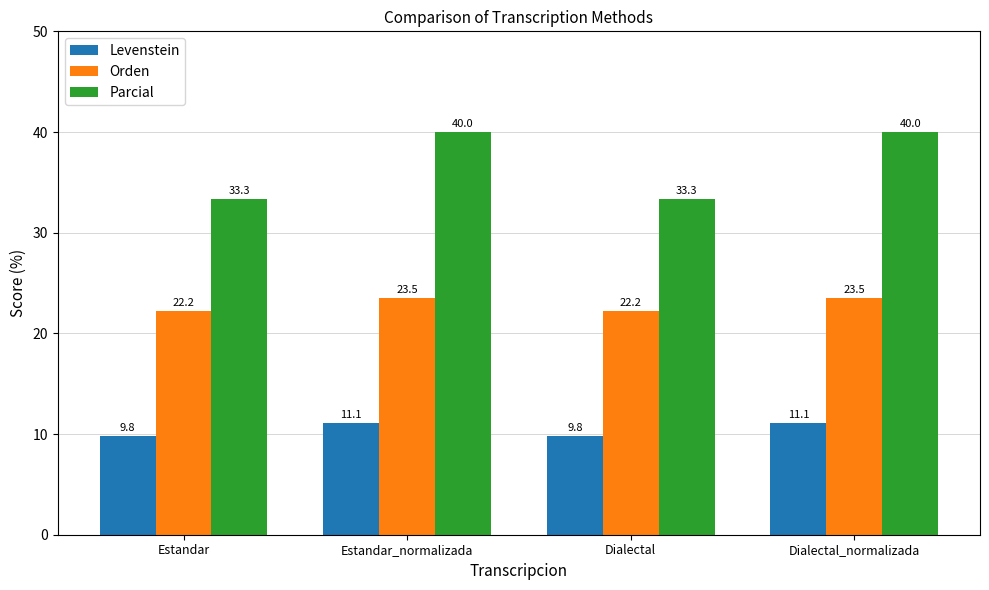

Reading left to right, extract all data points from this chart.

Levenstein: 9.8	11.1	9.8	11.1
Orden: 22.2	23.5	22.2	23.5
Parcial: 33.3	40.0	33.3	40.0